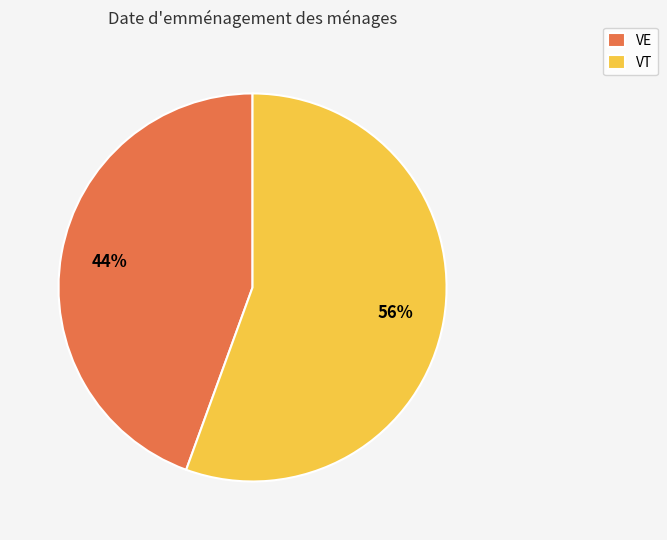

Which has a higher value, VT or VE?

VT